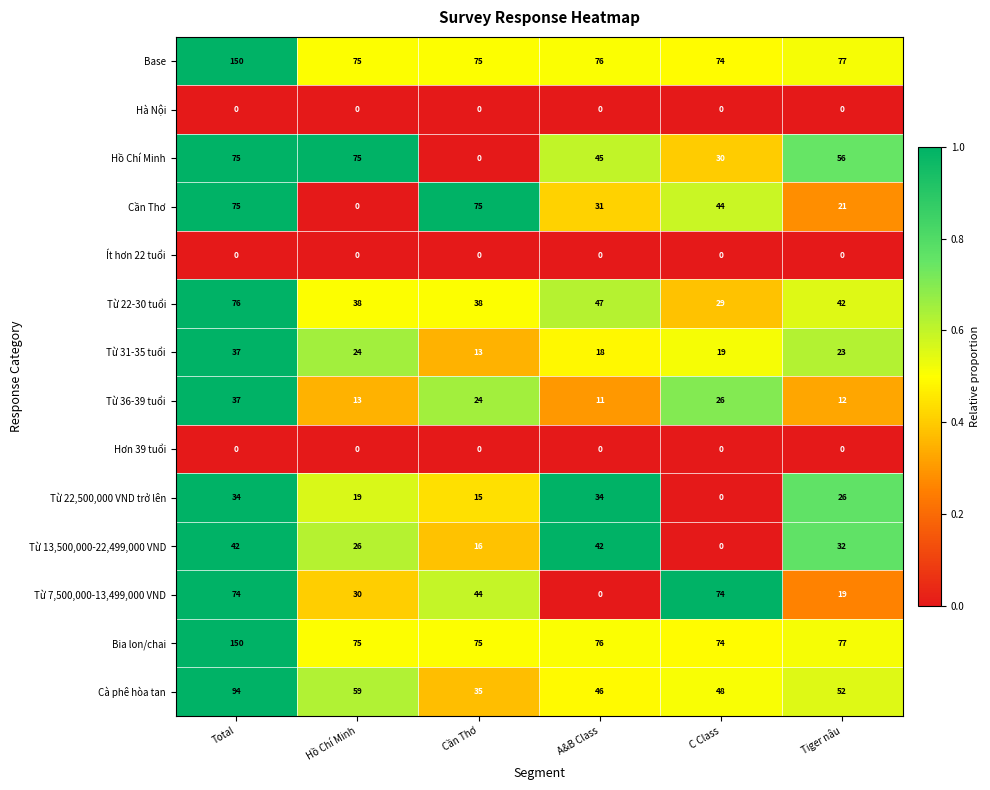

Count the Cần Thơ values in the range 21 to 75.

5